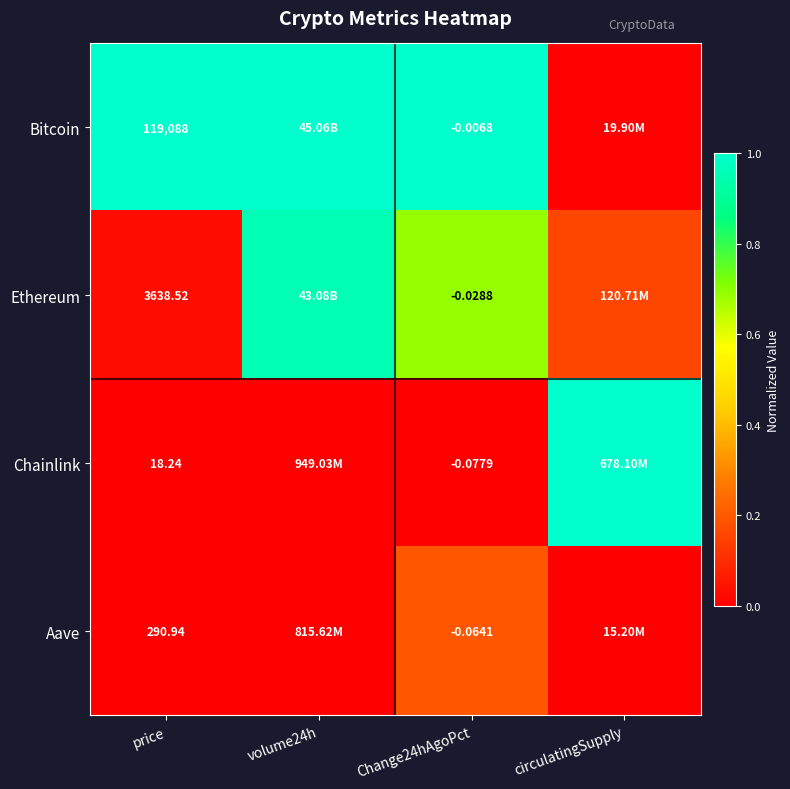

Between price and Change24hAgoPct, which series saw the biggest shift?

Bitcoin